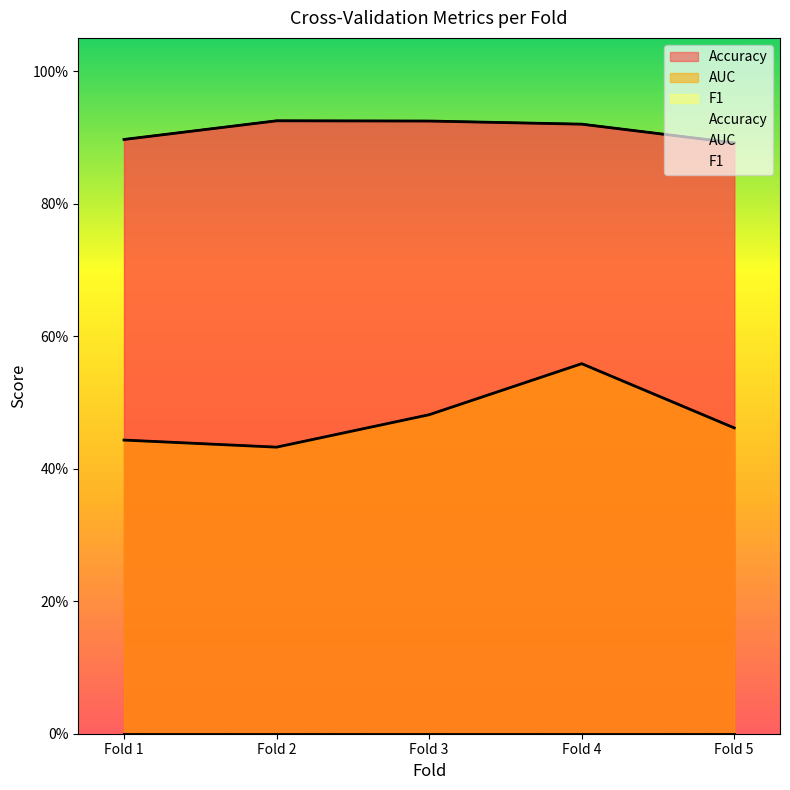

At which label does AUC reach its minimum?

Fold 2